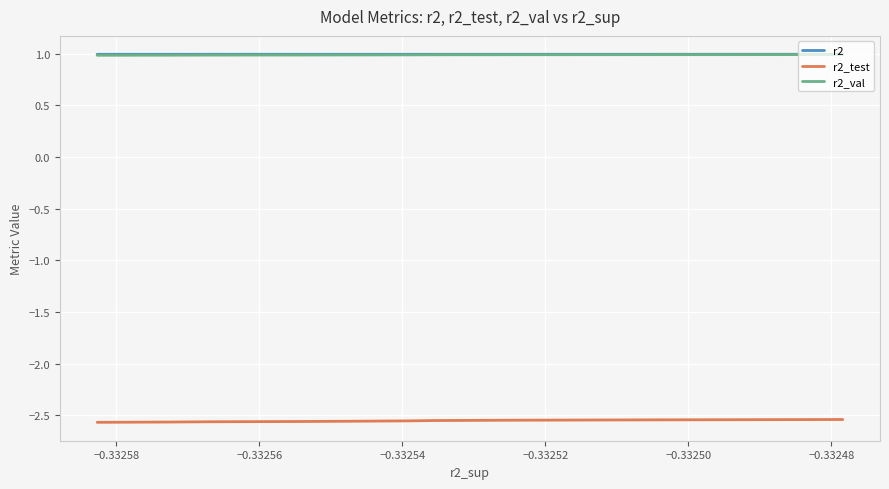

At how many categories does at least one series exceed -1?

10